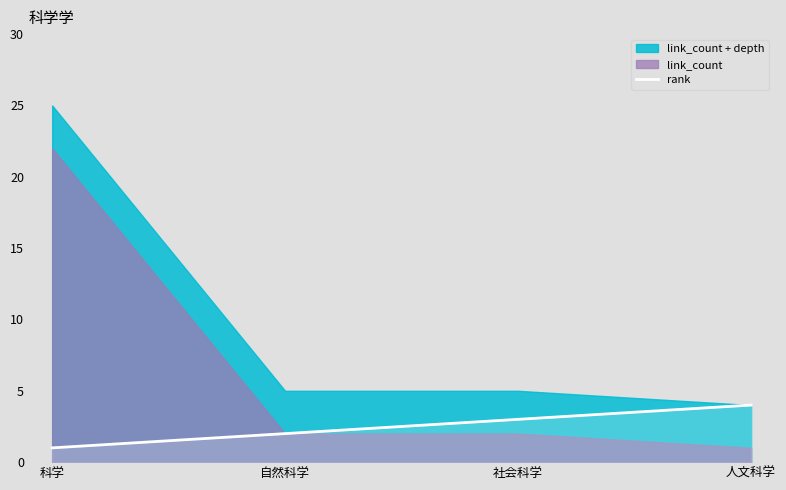

True or false: rank has more than 0 points higher than both neighbors.

False